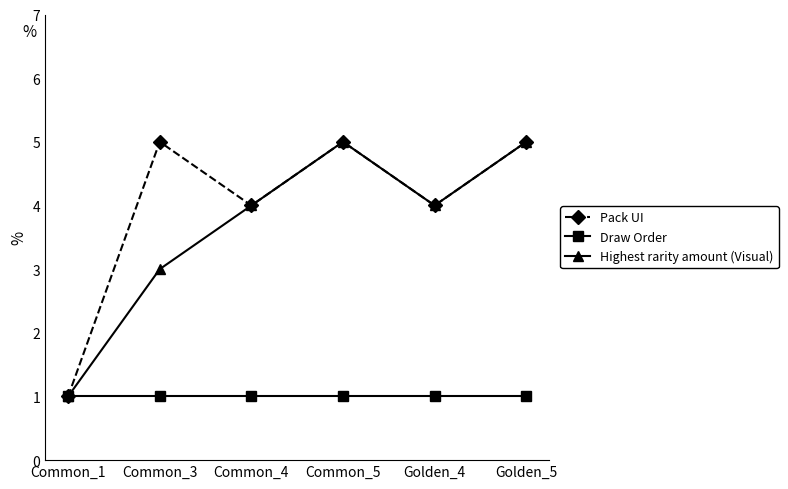

What is the lowest value of the Pack UI series?

1